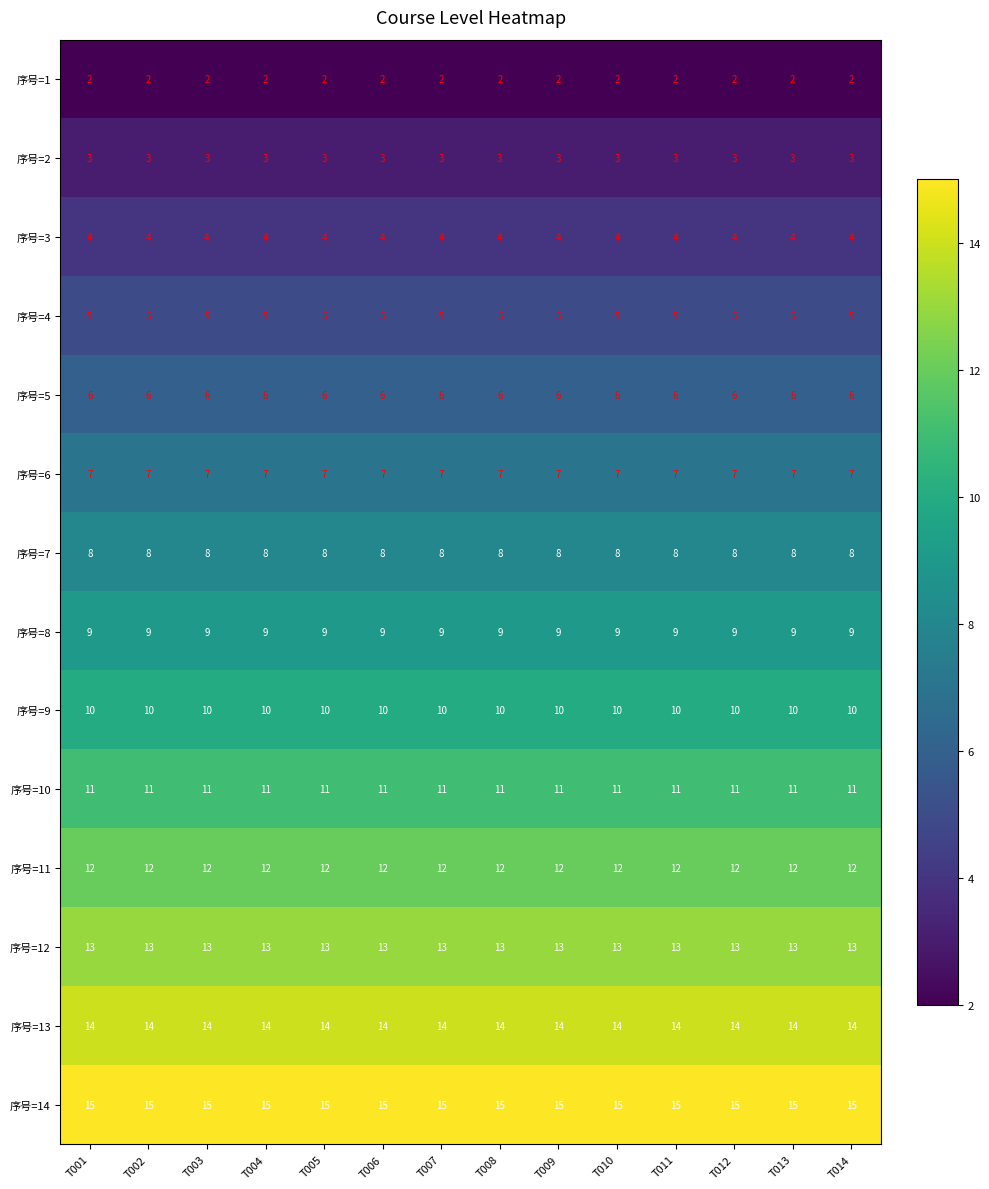

What is the sum of all 序号=13 values?

196